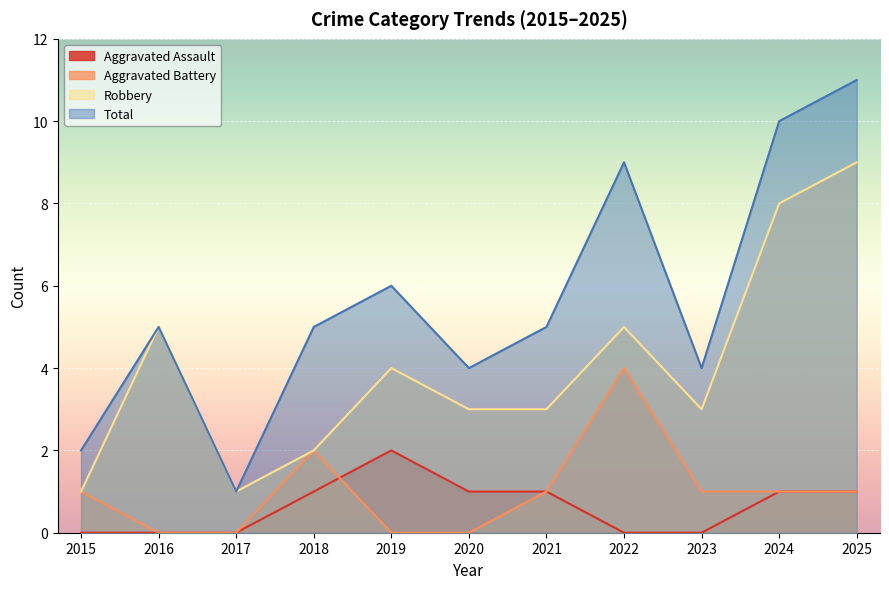

Does the chart display data point markers on the line(s)?

No